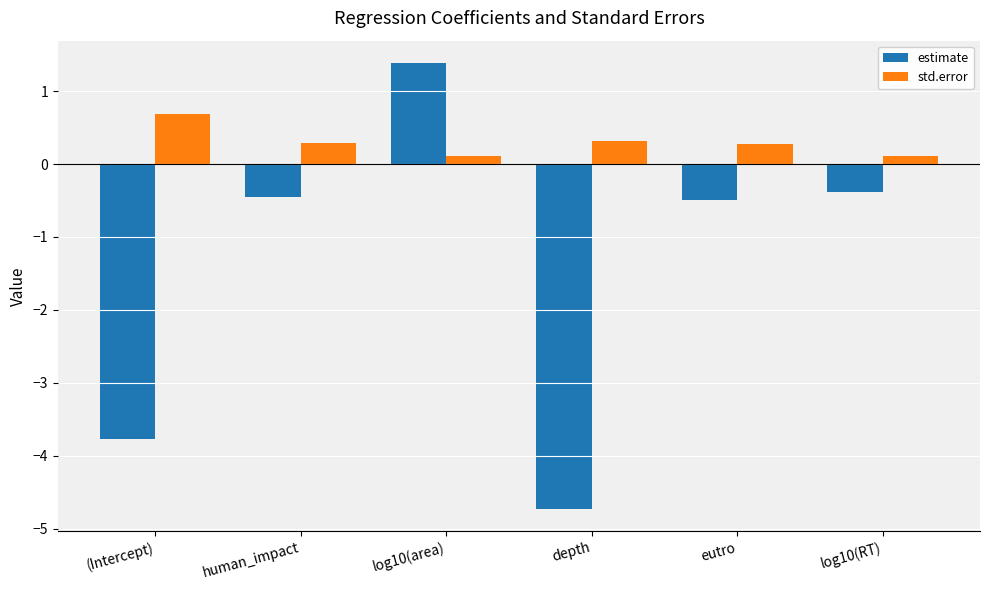

Reading left to right, what are all the values shown in this chart?

estimate: (Intercept)=-3.8	human_impact=-0.4	log10(area)=1.4	depth=-4.7	eutro=-0.5	log10(RT)=-0.4
std.error: (Intercept)=0.7	human_impact=0.3	log10(area)=0.1	depth=0.3	eutro=0.3	log10(RT)=0.1